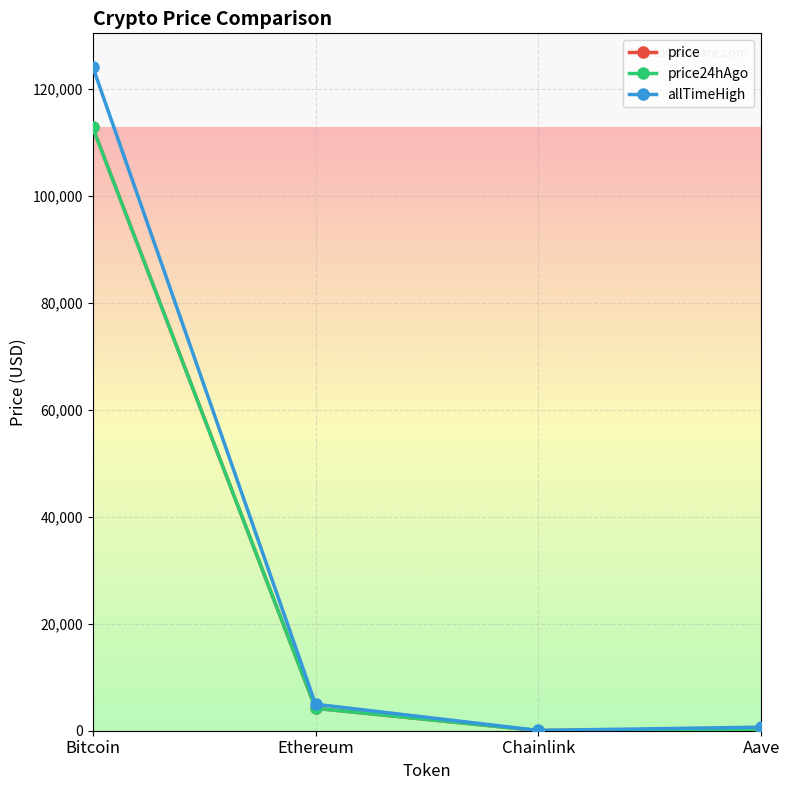

How many data points in price24hAgo are less than 4193?

2